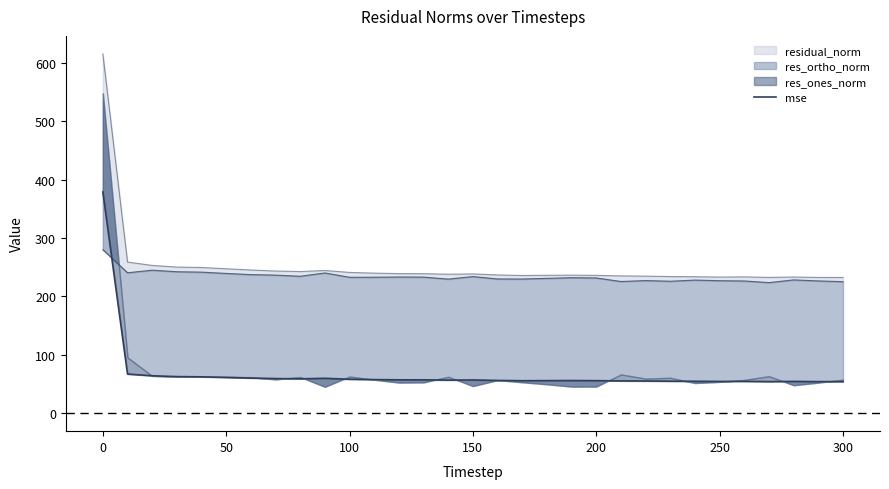

What is the sum of all values?

2103.5